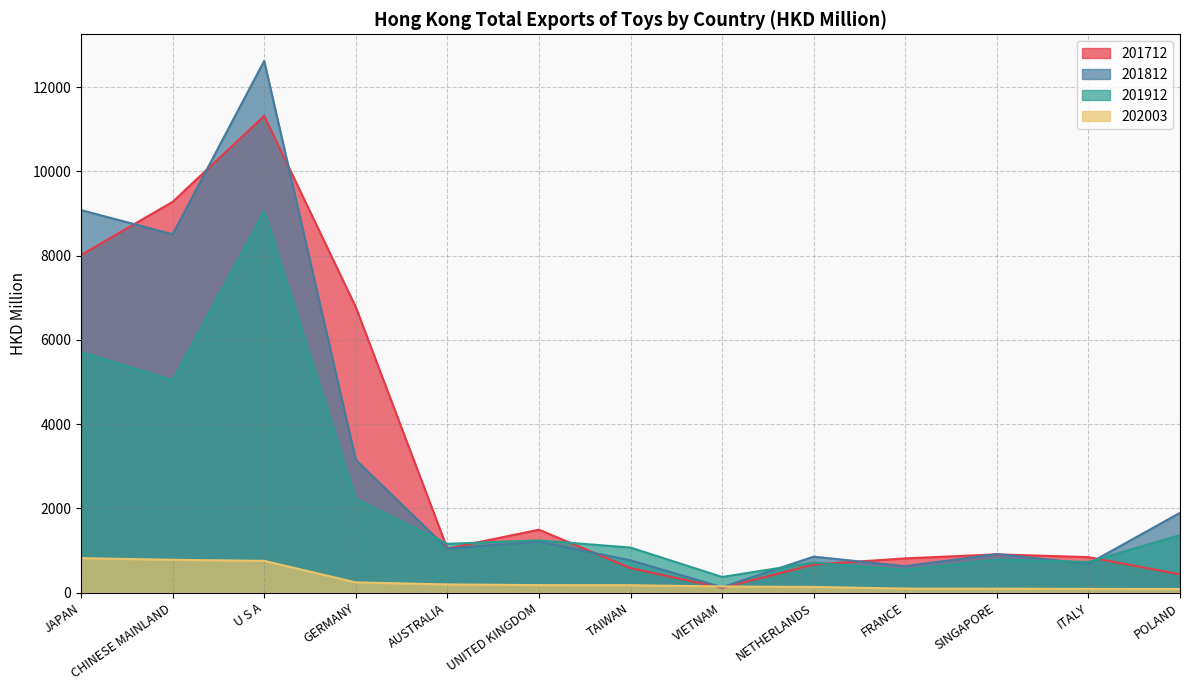

Reading left to right, list all the values displayed in this chart.

201712: 8012.7	9274.9	11317.0	6778.0	1042.7	1491.3	580.0	109.7	664.8	810.5	905.6	840.5	431.5
201812: 9079.7	8505.1	12622.1	3148.4	1044.2	1209.0	763.7	126.8	851.6	625.0	913.1	683.6	1892.1
201912: 5712.9	5038.7	9047.0	2224.8	1156.4	1238.5	1067.1	369.6	711.3	538.1	783.5	725.7	1362.9
202003: 816.2	777.1	751.2	241.0	192.1	176.0	173.8	143.9	132.4	93.6	91.0	85.5	83.4